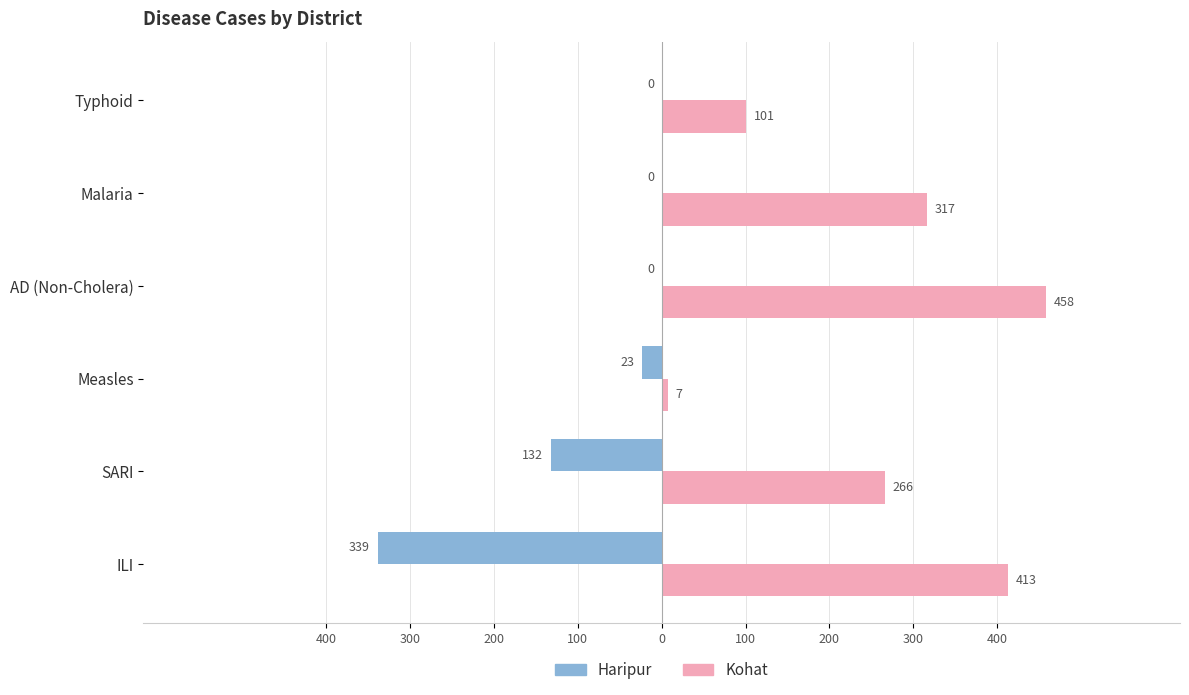

What is the value of the Kohat bar at the 1st from the left?

413